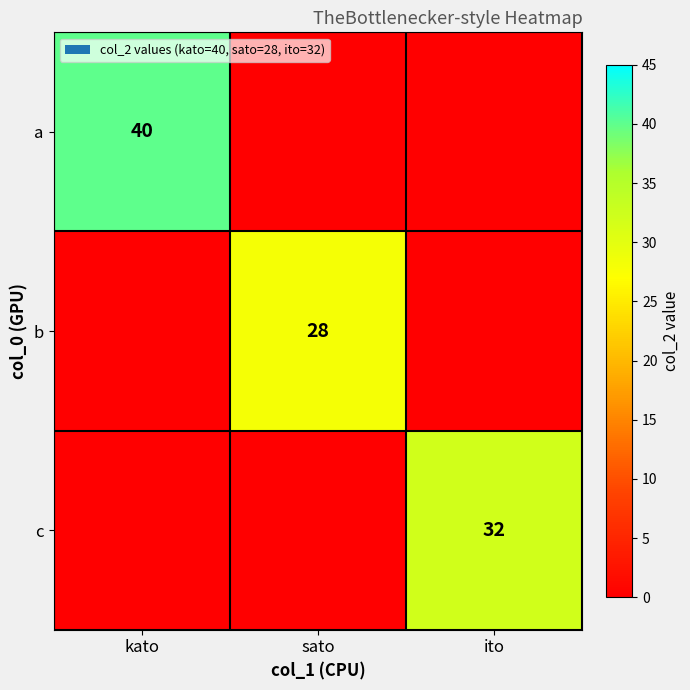

At how many categories does at least one series exceed 21?

3